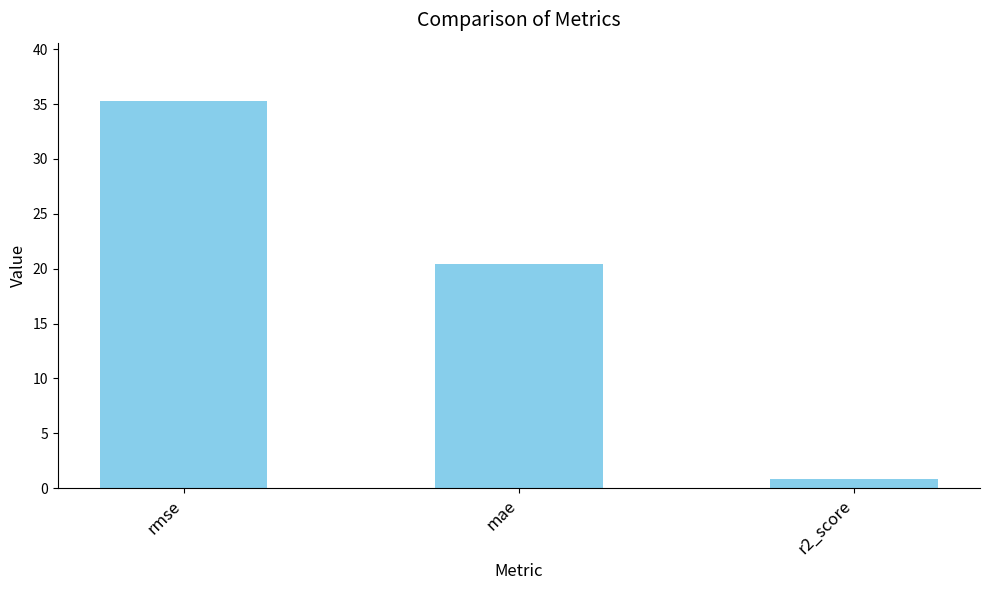

Does the chart contain any negative values?

No